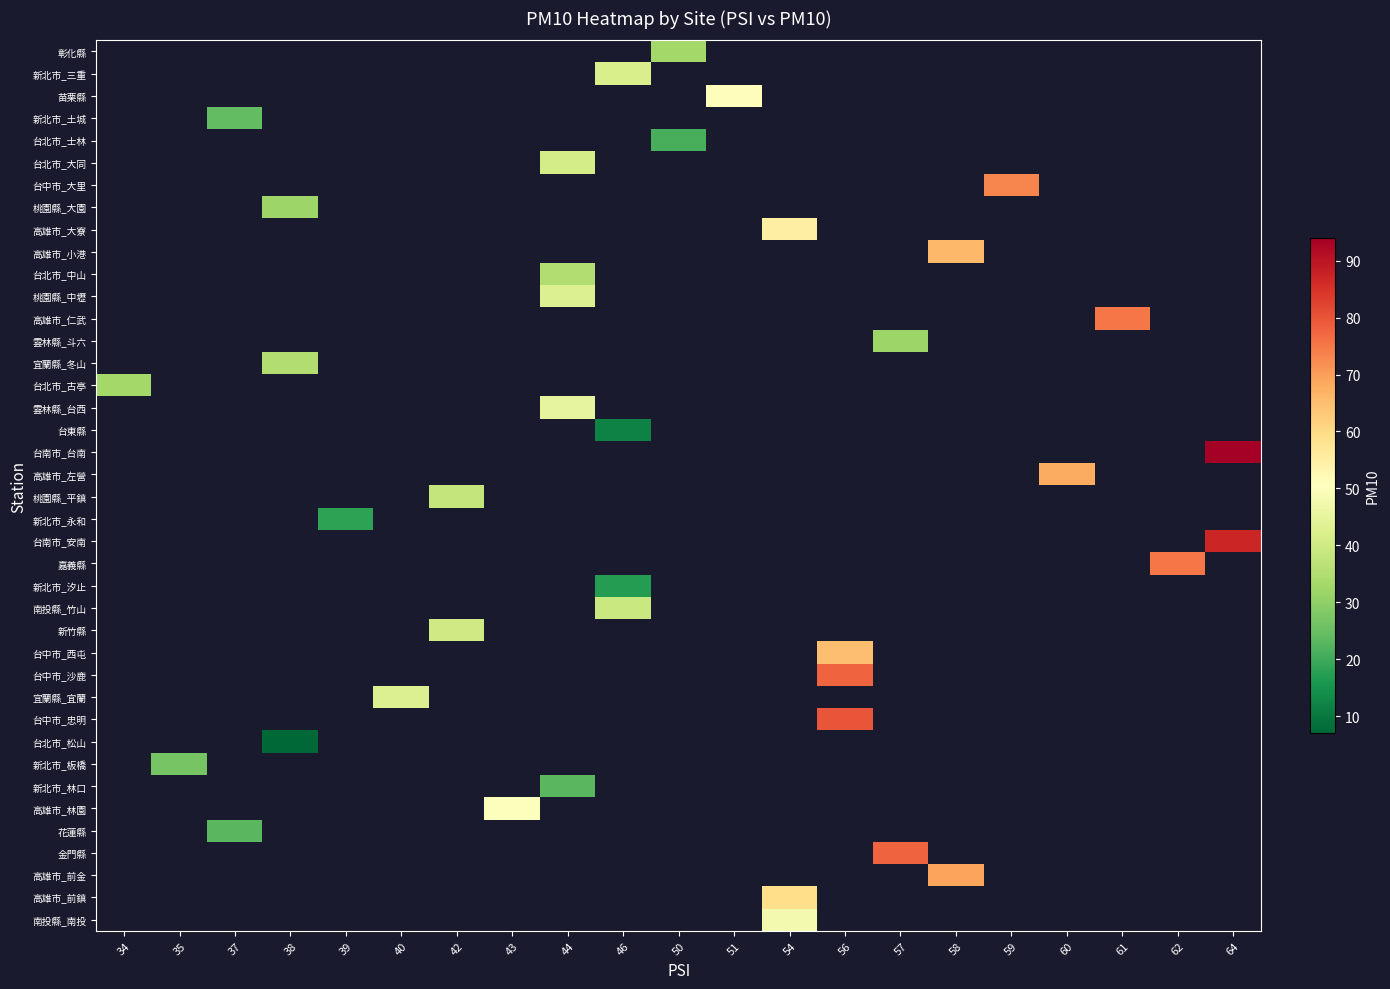

What is the maximum value shown in the chart?

94.0